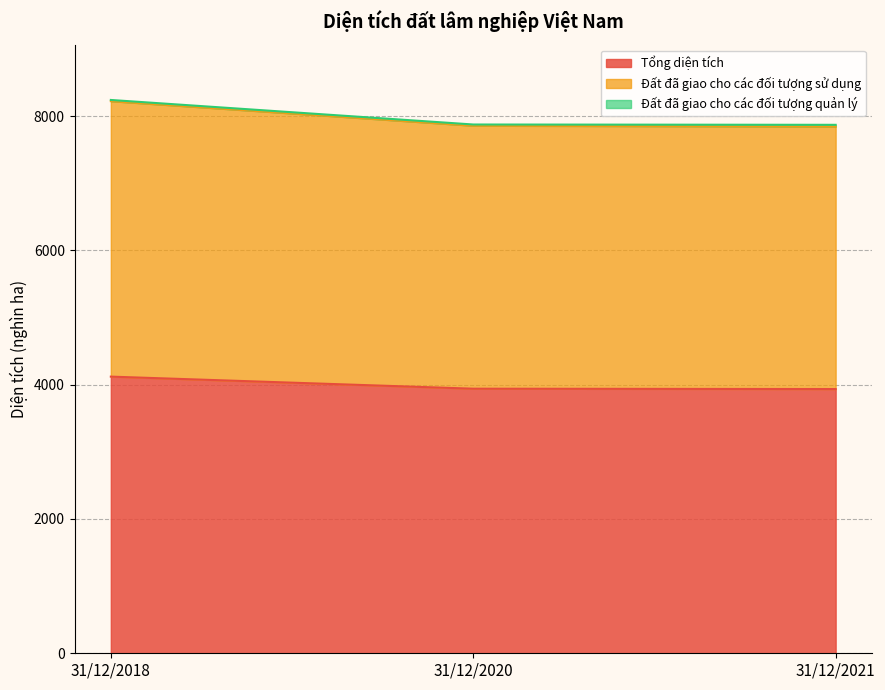

The Tổng diện tích series shows 6158.9 at 31/12/2020. True or false?

False